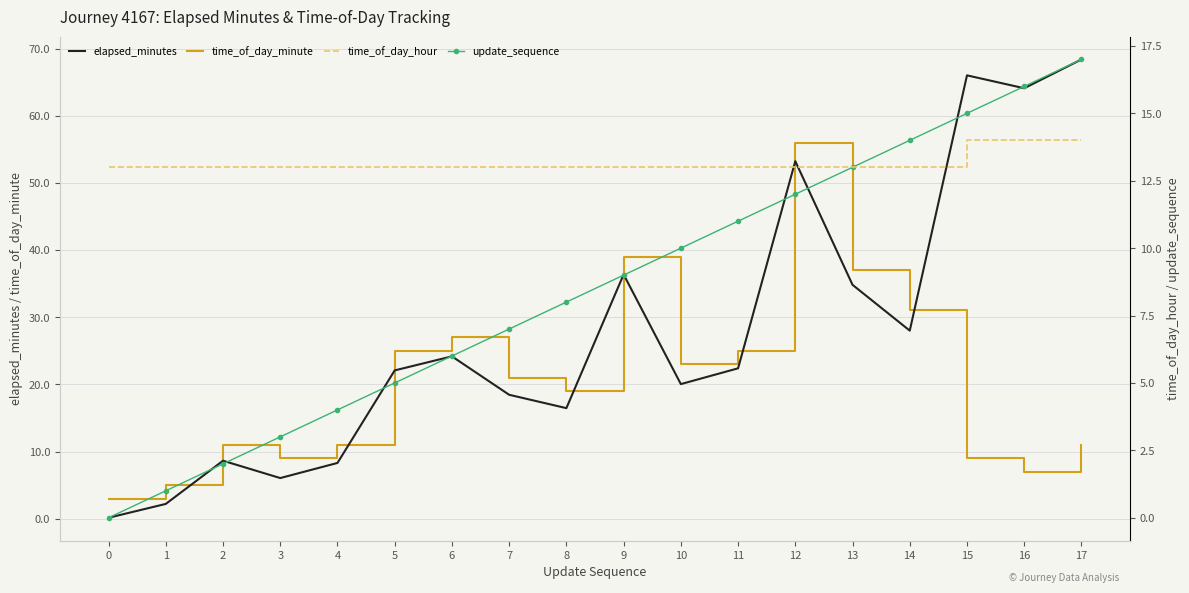

At which category does the chart reach its peak across all series?

17